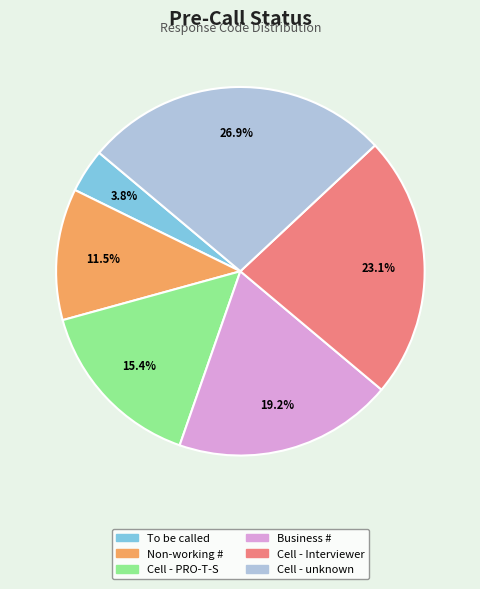

Does any single category account for the majority?

No